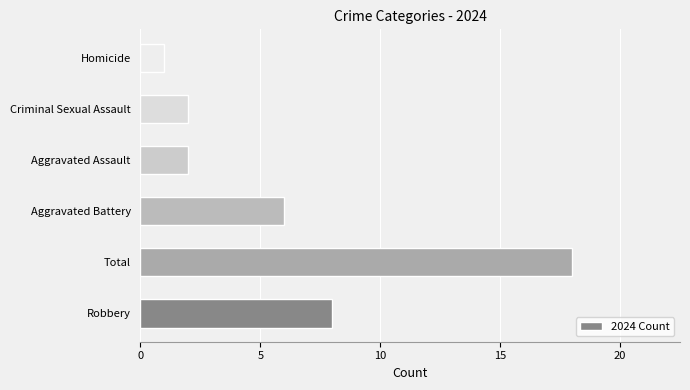

Is it true that the value at Aggravated Assault is 2?

True